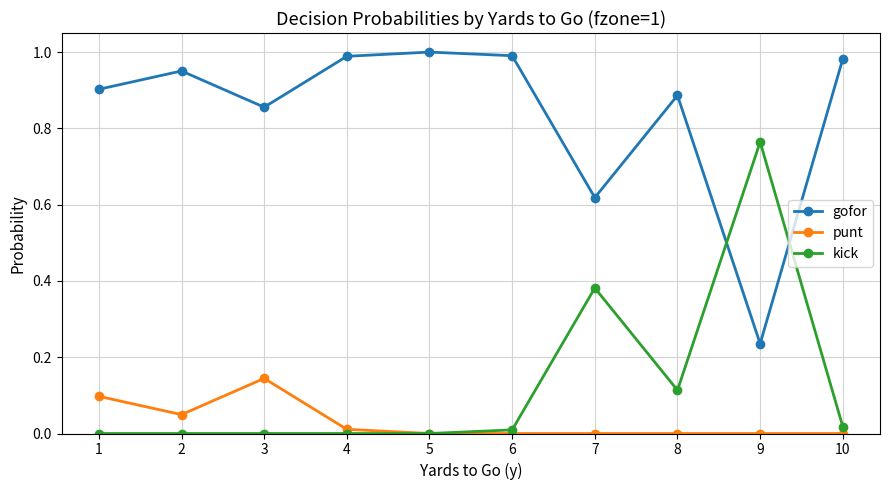

How many distinct data groups are displayed?

3